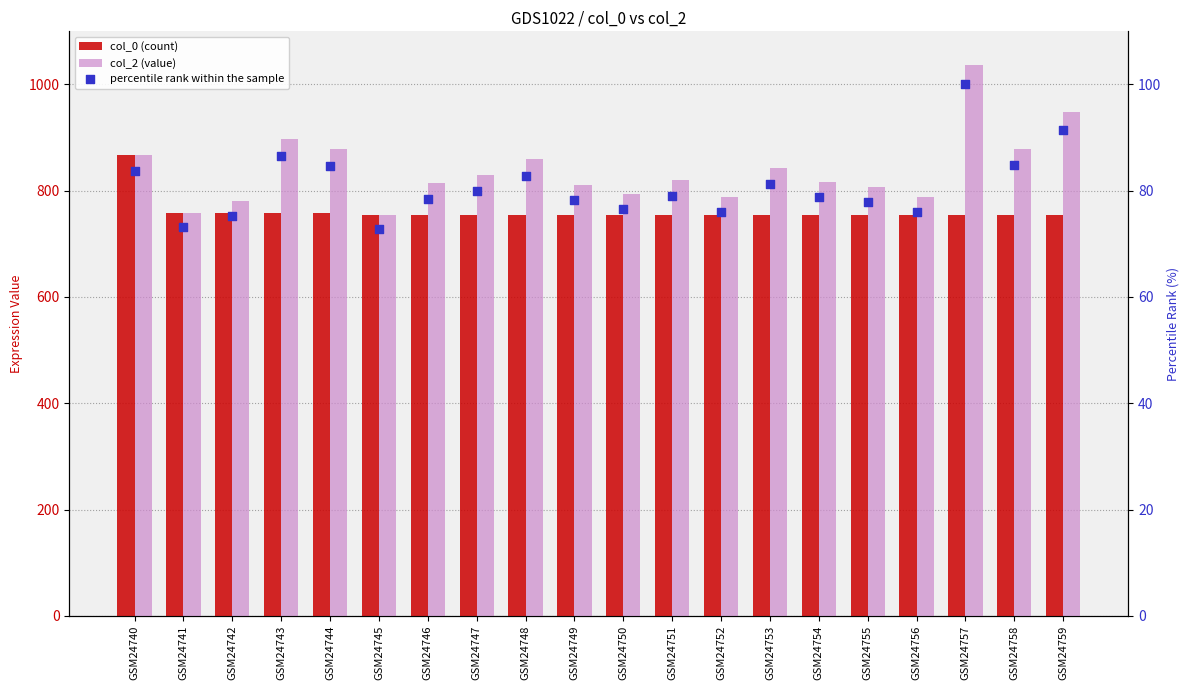

Is the value of col_0 (count) at GSM24758 greater than the value of col_2 (value) at GSM24740?

No